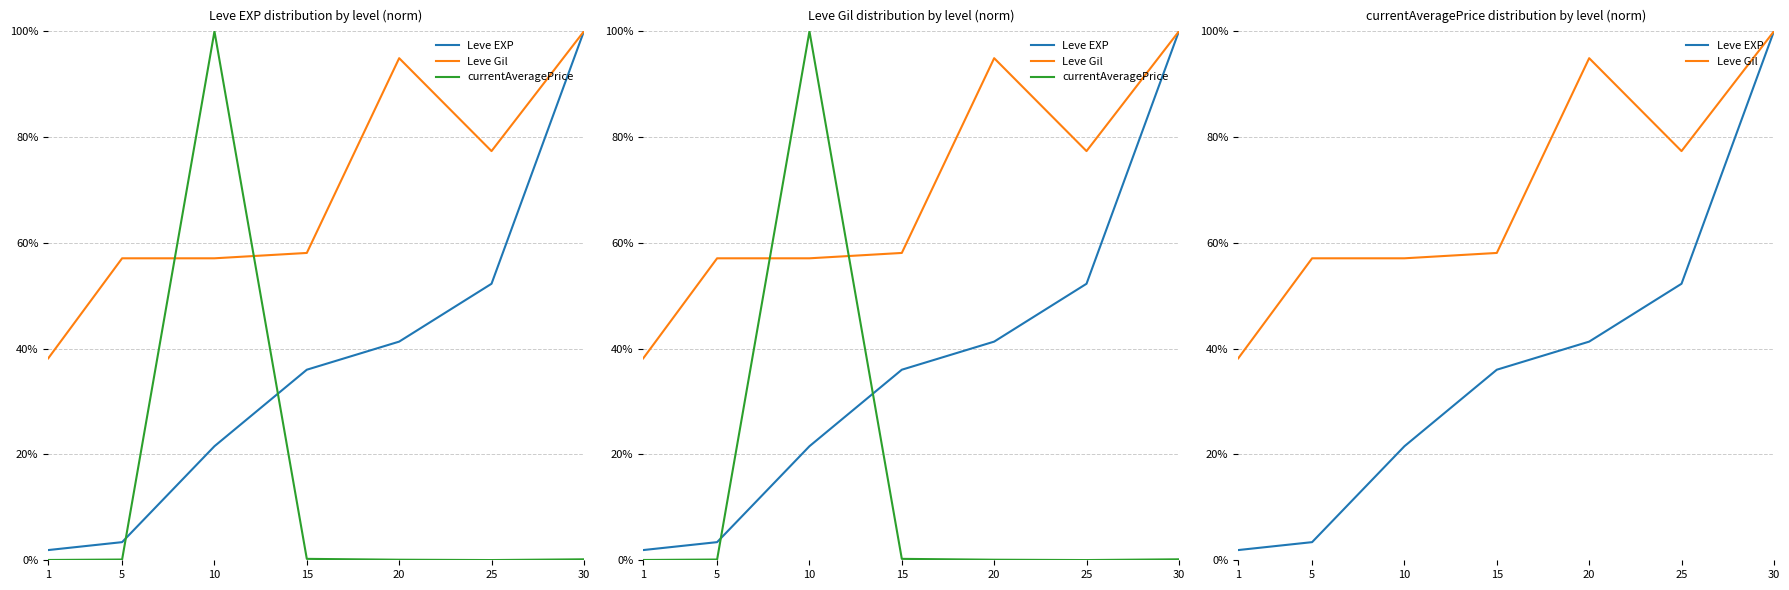

What is the value of the Leve Gil point at the 7th from the left?

1.0